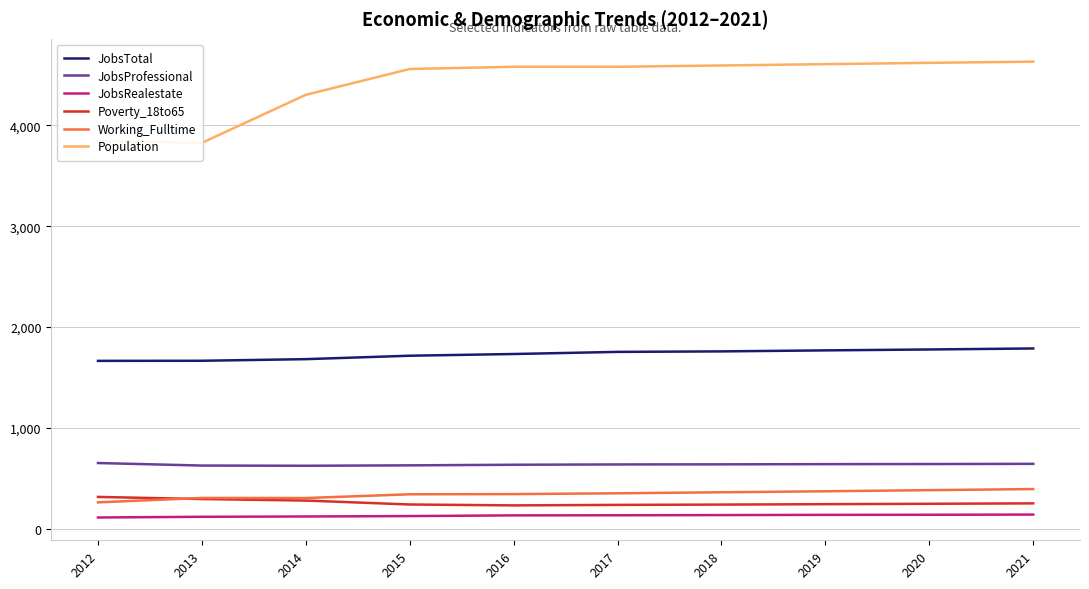

True or false: JobsRealestate and JobsTotal cross at least once.

False